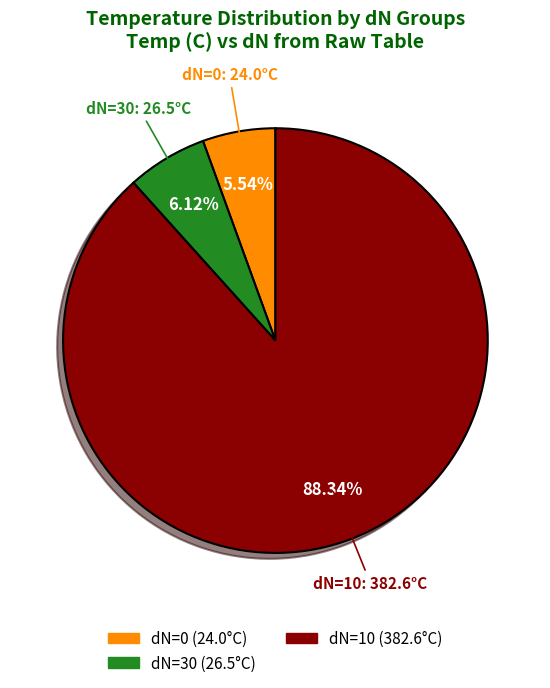

Is there a majority slice in this chart?

Yes